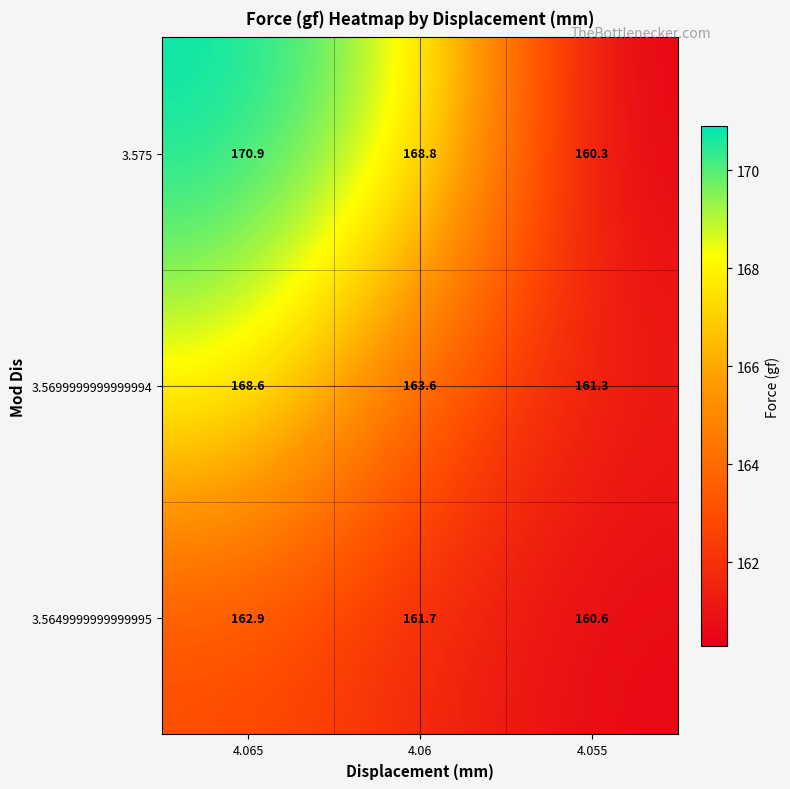

At which label does 3.5649999999999995 first exceed 161?

4.065